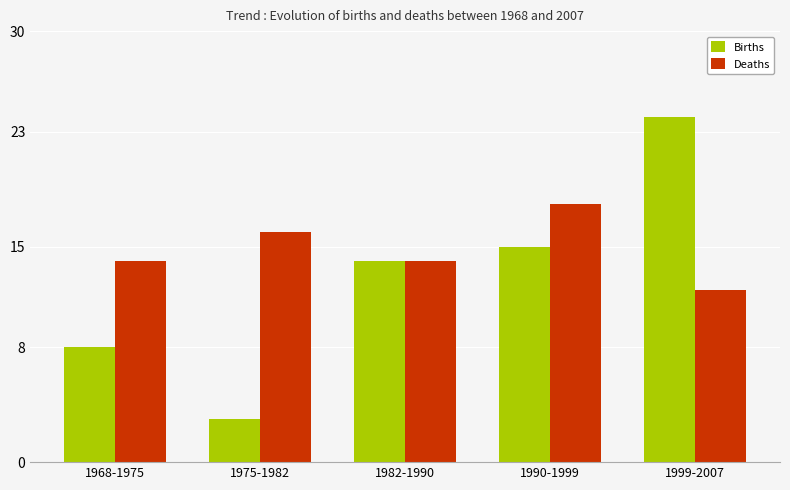

What is the average value of the Births series?

13